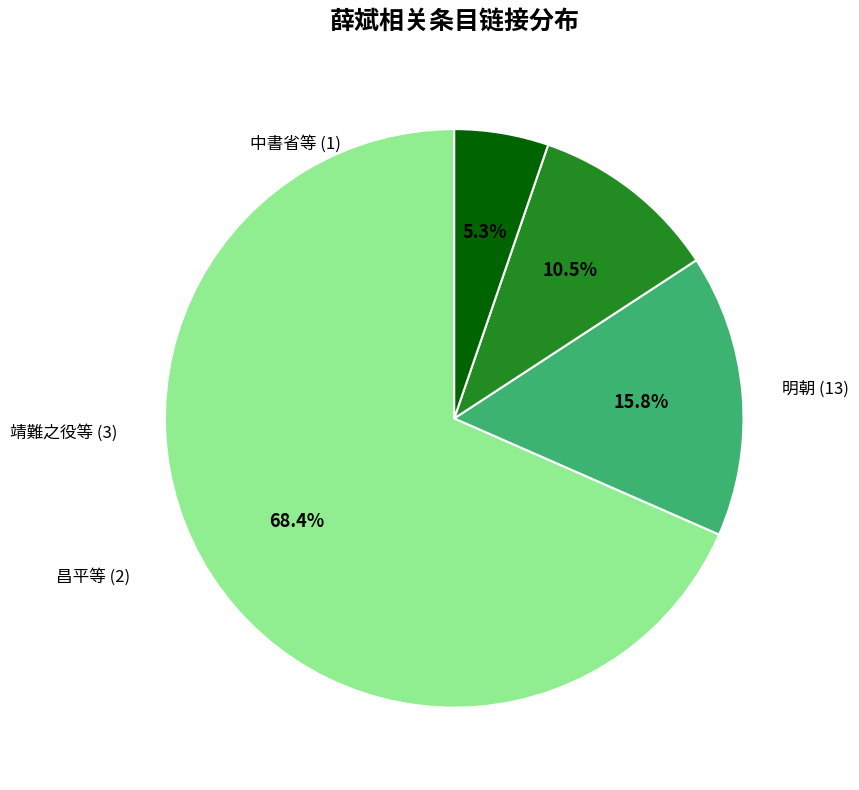

Does any single category account for the majority?

Yes